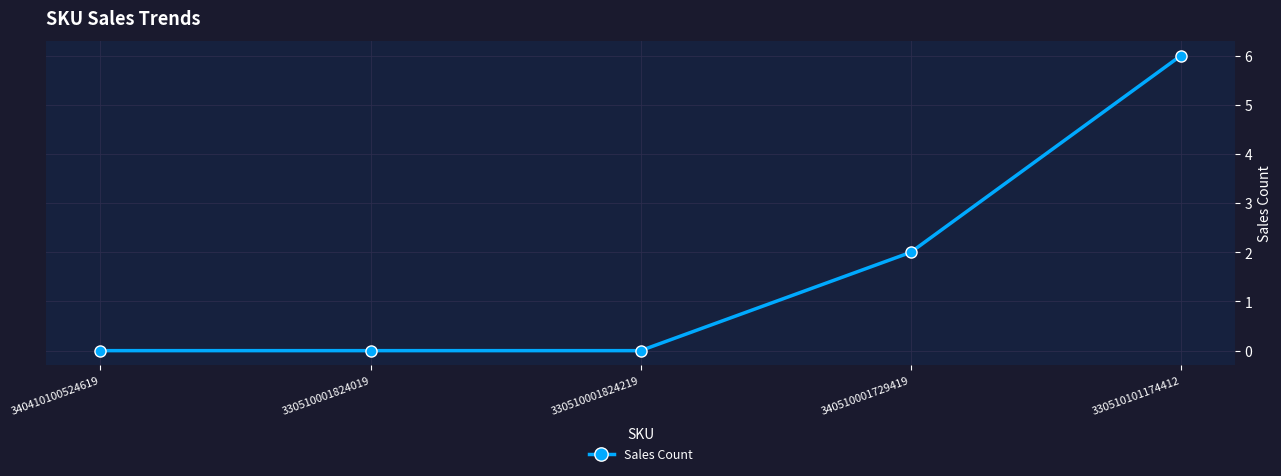

Which category has the highest value across all series?

330510101174412